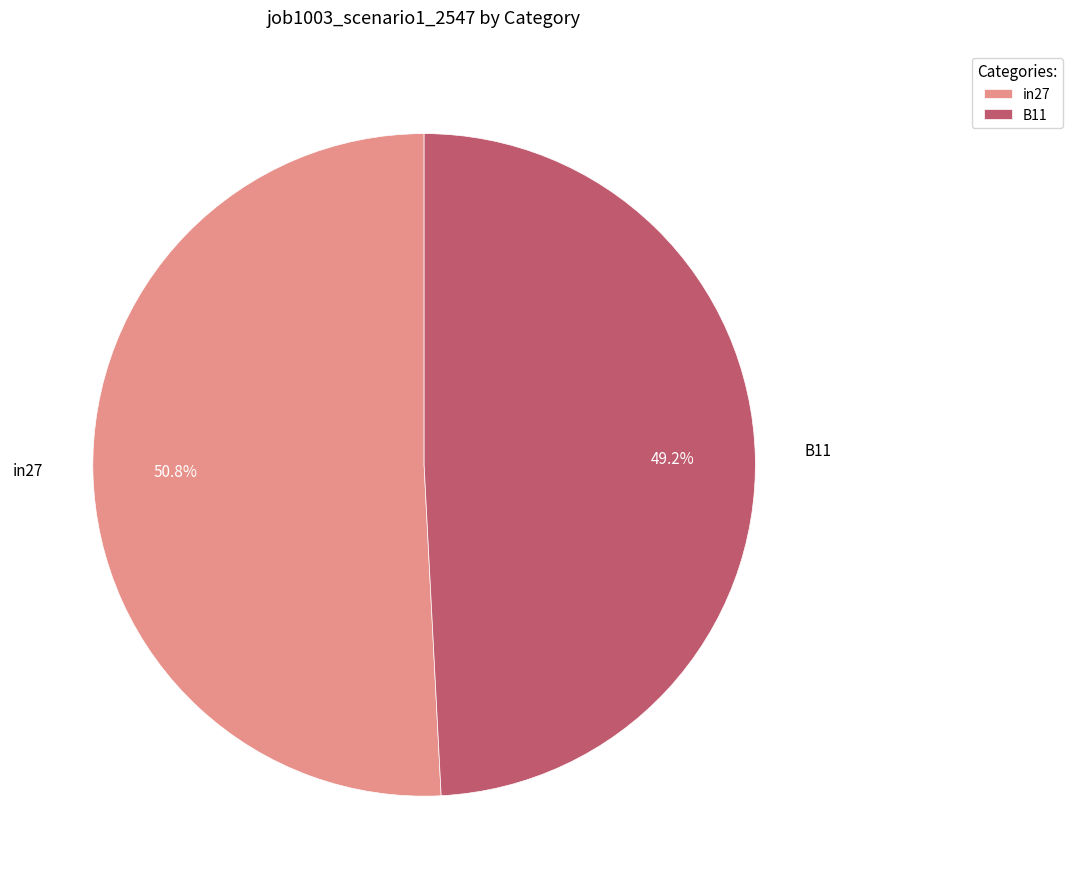

Which has a higher value, B11 or in27?

in27